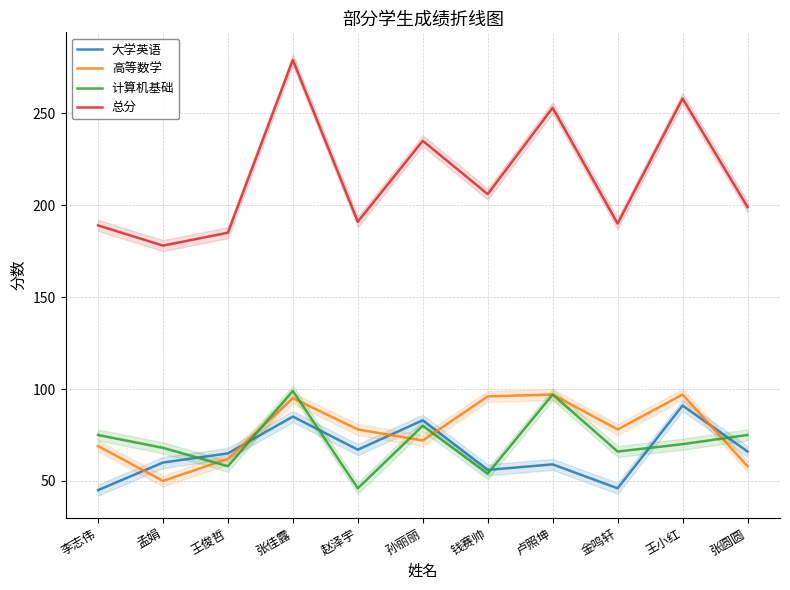

What is the sum of all 总分 values?

2363